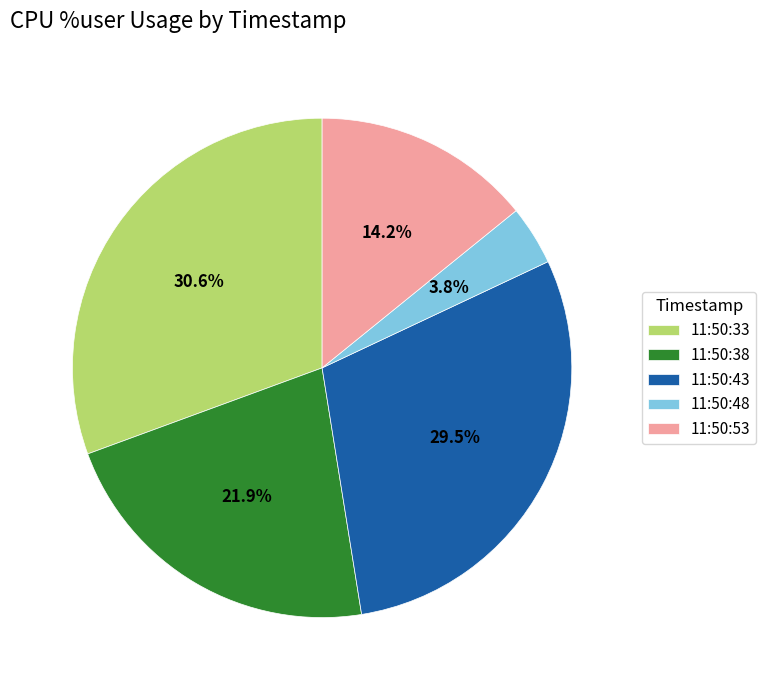

Which slice is the largest?

11:50:33